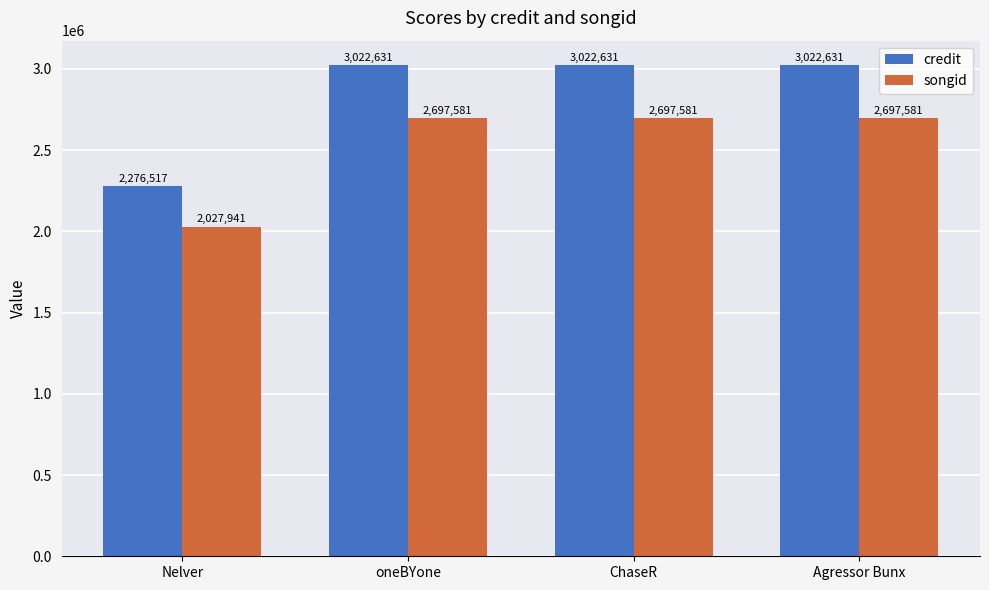

At which label does credit reach its minimum?

Nelver